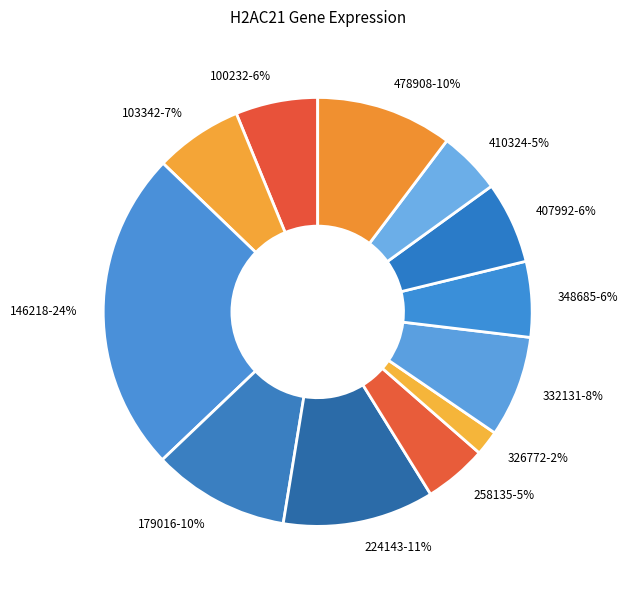

What is the smallest slice in the pie chart?

326772-2%